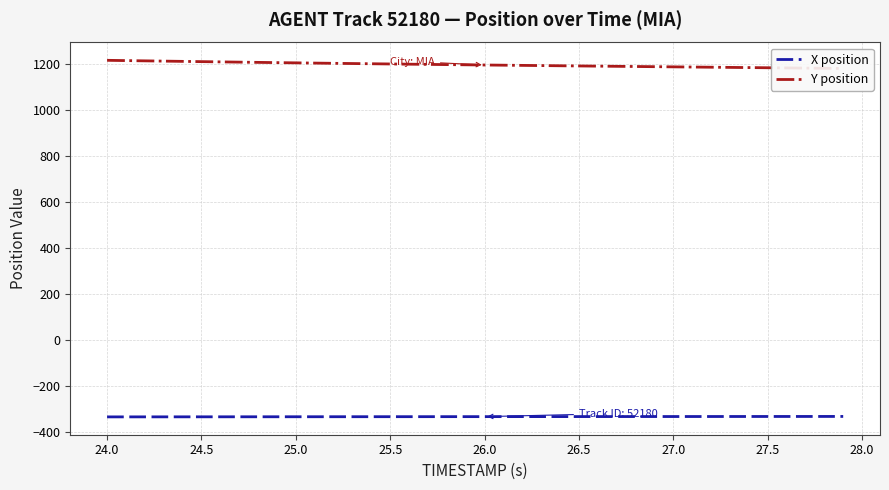

The value of X position at 26.0 is -333.5. True or false?

True